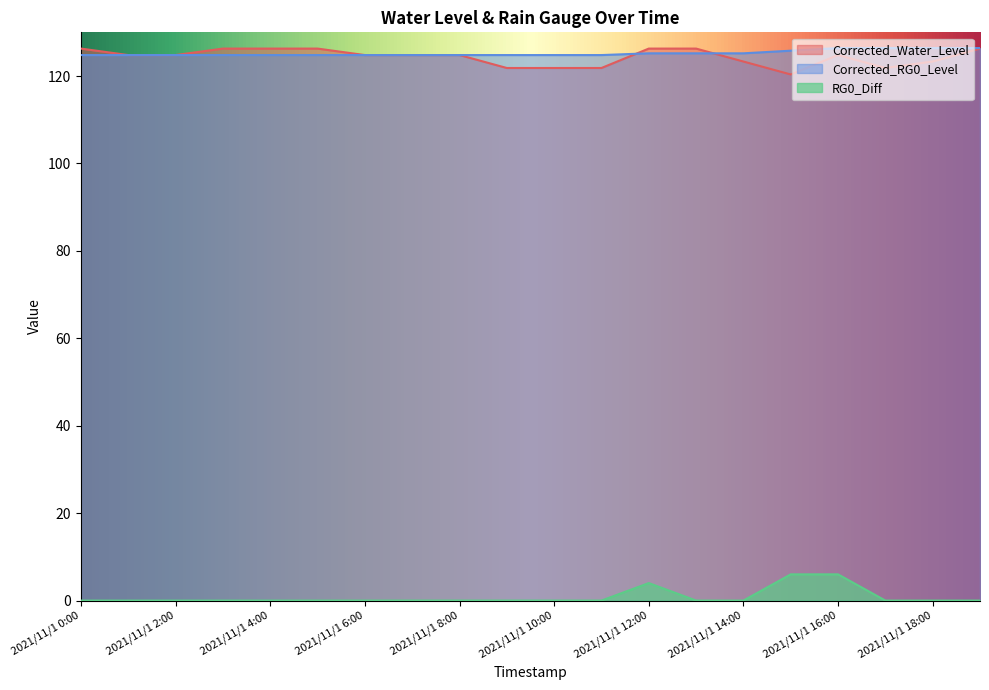

Between which two adjacent categories do Corrected_RG0_Level and Corrected_Water_Level first intersect?

2021/11/1 8:00 and 2021/11/1 9:00